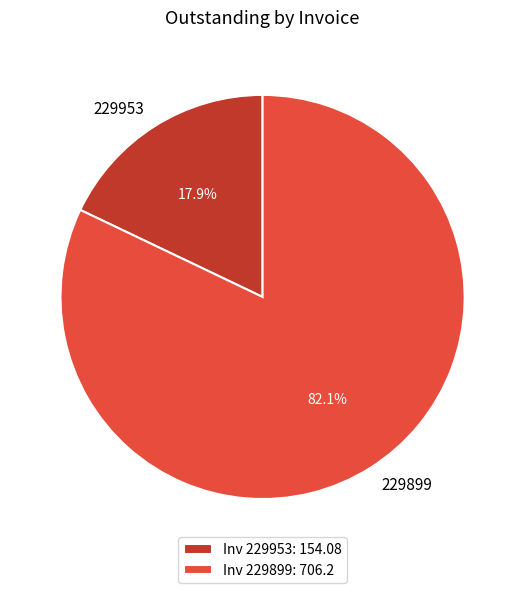

To the nearest percent, what is the difference between the largest and smallest slice percentages?

64%